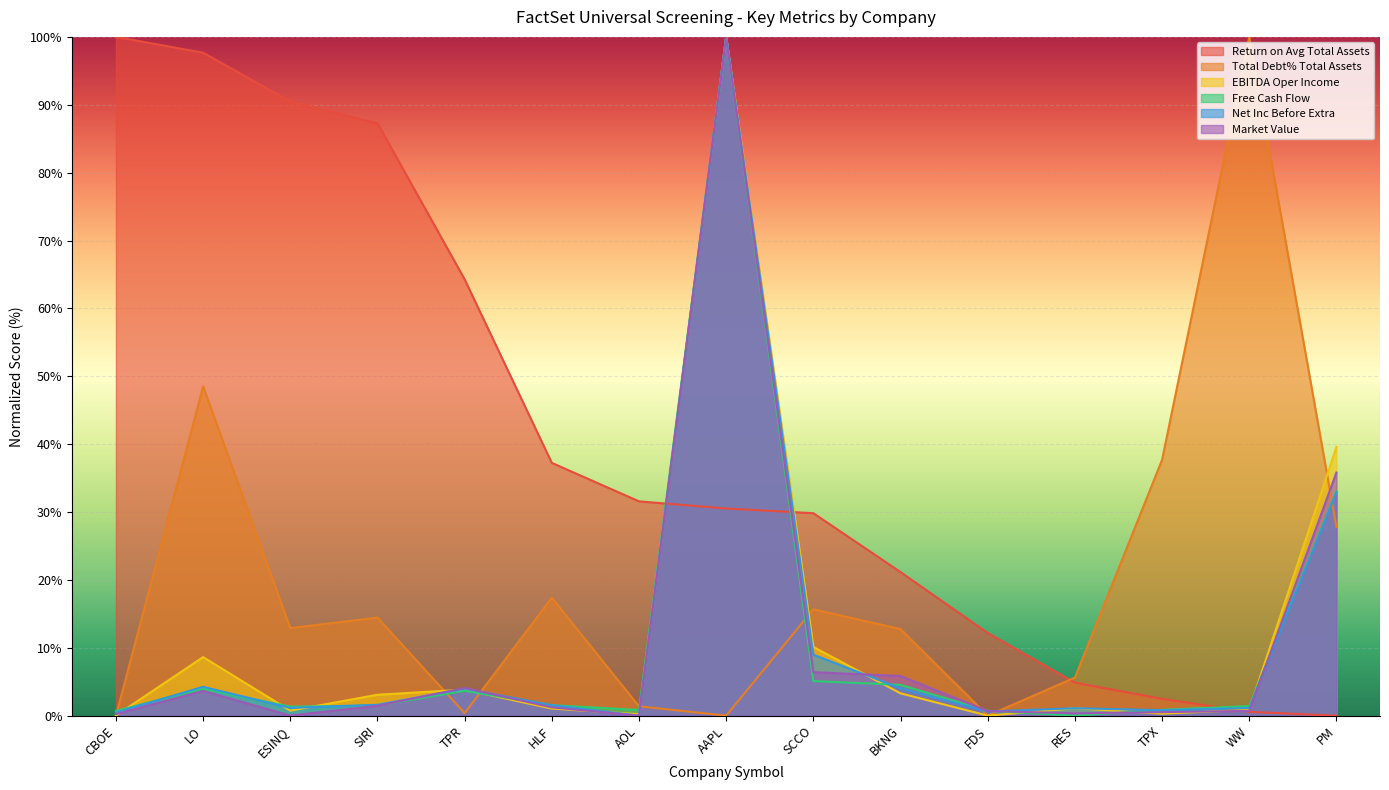

Reading right to left, list all the values displayed in this chart.

Return on Avg Total Assets: PM=0.0	WW=0.6	TPX=2.5	RES=4.8	FDS=12.2	BKNG=21.1	SCCO=29.8	AAPL=30.5	AOL=31.6	HLF=37.2	TPR=64.3	SIRI=87.3	ESINQ=90.5	LO=97.7	CBOE=100.0
Total Debt% Total Assets: PM=27.8	WW=100.0	TPX=37.7	RES=5.6	FDS=0.0	BKNG=12.8	SCCO=15.7	AAPL=0.0	AOL=1.4	HLF=17.4	TPR=0.4	SIRI=14.5	ESINQ=12.9	LO=48.5	CBOE=0.0
EBITDA Oper Income: PM=39.6	WW=0.9	TPX=0.3	RES=1.1	FDS=0.0	BKNG=3.3	SCCO=10.1	AAPL=100.0	AOL=0.2	HLF=1.0	TPR=3.8	SIRI=3.1	ESINQ=0.7	LO=8.6	CBOE=0.0
Free Cash Flow: PM=33.0	WW=1.4	TPX=0.9	RES=0.0	FDS=0.7	BKNG=4.5	SCCO=5.1	AAPL=100.0	AOL=0.8	HLF=1.5	TPR=3.7	SIRI=1.5	ESINQ=1.3	LO=4.0	CBOE=0.7
Net Inc Before Extra: PM=32.9	WW=1.1	TPX=0.8	RES=1.1	FDS=0.6	BKNG=4.0	SCCO=9.0	AAPL=100.0	AOL=0.0	HLF=1.5	TPR=4.0	SIRI=1.6	ESINQ=1.1	LO=4.2	CBOE=0.5
Market Value: PM=35.8	WW=0.7	TPX=0.5	RES=0.3	FDS=0.7	BKNG=5.8	SCCO=6.4	AAPL=100.0	AOL=0.0	HLF=1.2	TPR=4.1	SIRI=1.4	ESINQ=0.0	LO=3.6	CBOE=0.2